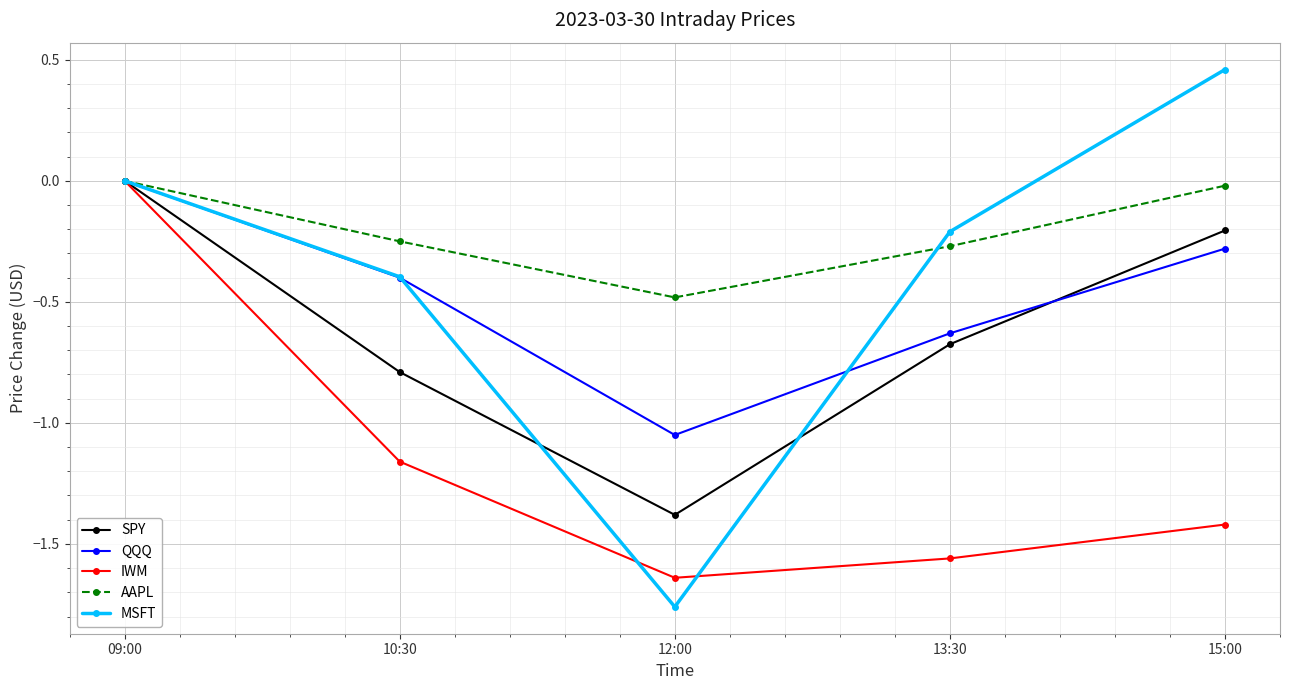

What position from the right is 13:30?

2